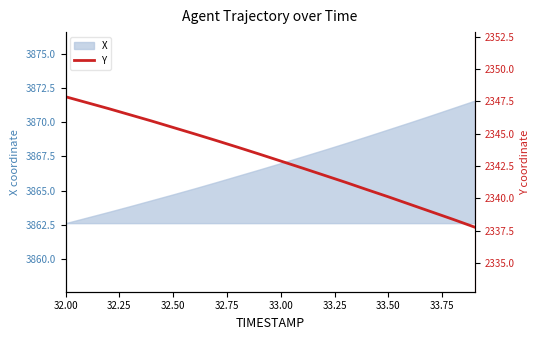

What is the lowest value of the X series?

3862.6